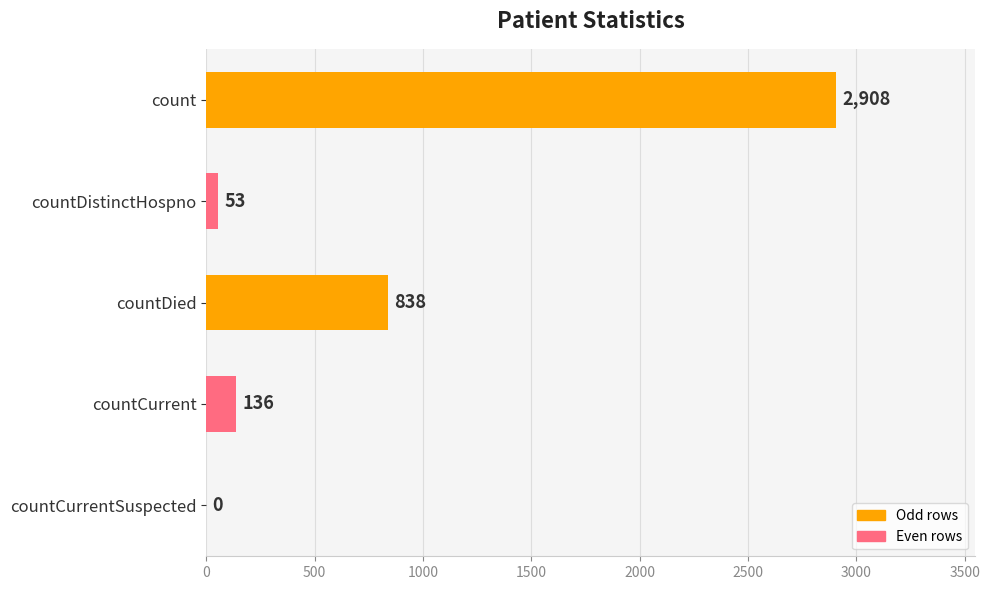

Does the chart contain stacked bars?

No